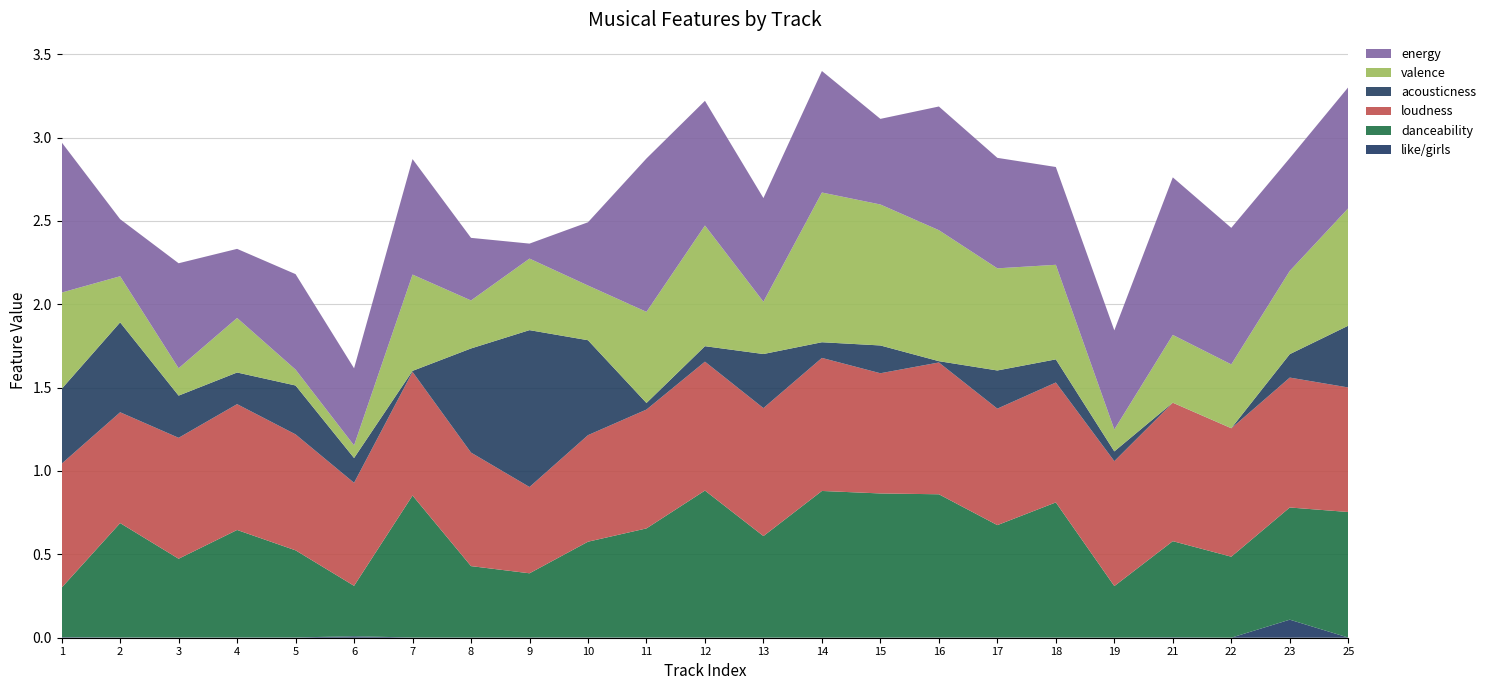

Reading left to right, list all the values displayed in this chart.

like/girls: 1=0.0	2=0.0	3=0.0	4=0.0	5=0.0	6=0.0	7=0.0	8=0.0	9=0.0	10=0.0	11=0.0	12=0.0	13=0.0	14=0.0	15=0.0	16=0.0	17=0.0	18=0.0	19=0.0	21=0.0	22=0.0	23=0.1	25=0.0
danceability: 1=0.3	2=0.7	3=0.5	4=0.6	5=0.5	6=0.3	7=0.9	8=0.4	9=0.4	10=0.6	11=0.7	12=0.9	13=0.6	14=0.9	15=0.9	16=0.9	17=0.7	18=0.8	19=0.3	21=0.6	22=0.5	23=0.7	25=0.8
loudness: 1=0.7	2=0.7	3=0.7	4=0.8	5=0.7	6=0.6	7=0.7	8=0.7	9=0.5	10=0.6	11=0.7	12=0.8	13=0.8	14=0.8	15=0.7	16=0.8	17=0.7	18=0.7	19=0.7	21=0.8	22=0.8	23=0.8	25=0.7
acousticness: 1=0.4	2=0.5	3=0.3	4=0.2	5=0.3	6=0.1	7=0.0	8=0.6	9=0.9	10=0.6	11=0.0	12=0.1	13=0.3	14=0.1	15=0.2	16=0.0	17=0.2	18=0.1	19=0.1	21=0.0	22=0.0	23=0.1	25=0.4
valence: 1=0.6	2=0.3	3=0.2	4=0.3	5=0.1	6=0.1	7=0.6	8=0.3	9=0.4	10=0.3	11=0.5	12=0.7	13=0.3	14=0.9	15=0.8	16=0.8	17=0.6	18=0.6	19=0.1	21=0.4	22=0.4	23=0.5	25=0.7
energy: 1=0.9	2=0.3	3=0.6	4=0.4	5=0.6	6=0.5	7=0.7	8=0.4	9=0.1	10=0.4	11=0.9	12=0.7	13=0.6	14=0.7	15=0.5	16=0.7	17=0.7	18=0.6	19=0.6	21=0.9	22=0.8	23=0.7	25=0.7